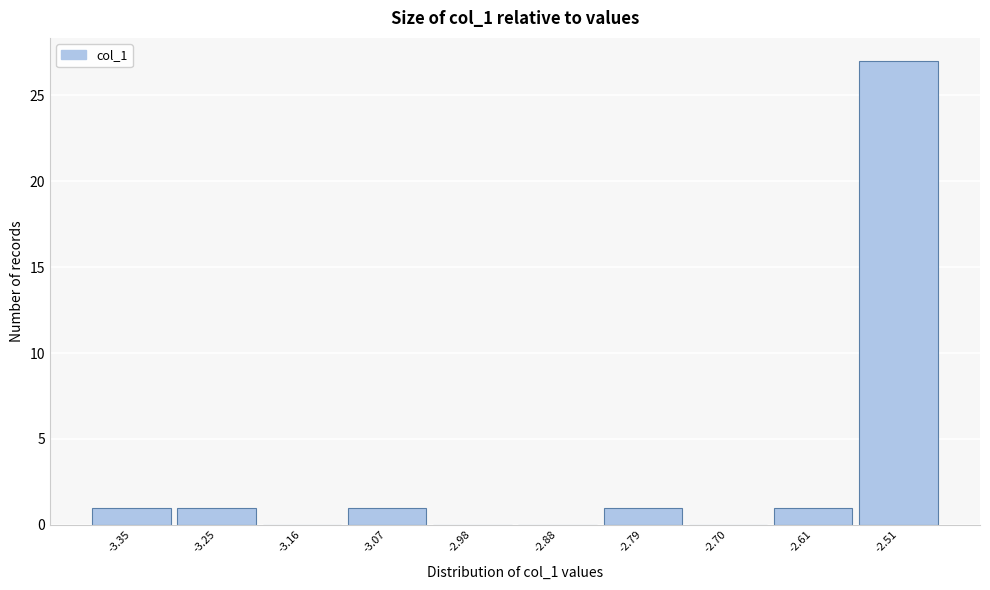

Reading right to left, transcribe all the data shown in this chart.

-2.51=27	-2.61=1	-2.70=0	-2.79=1	-2.88=0	-2.98=0	-3.07=1	-3.16=0	-3.25=1	-3.35=1